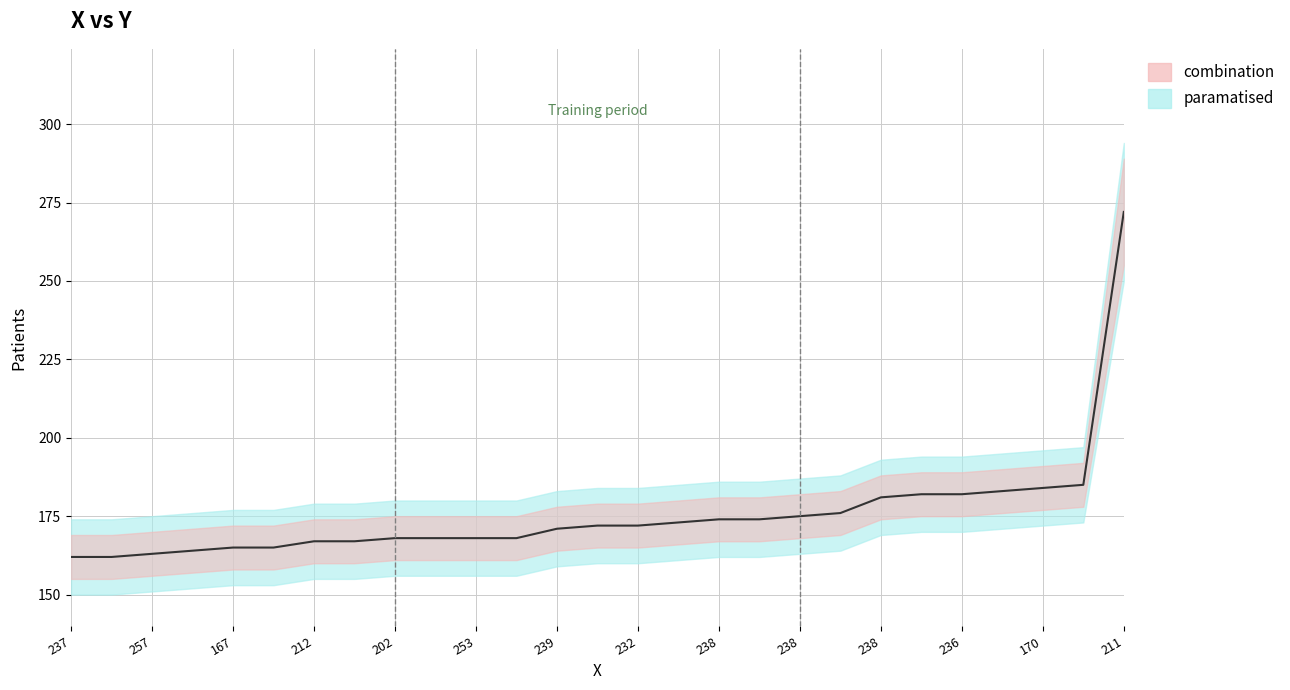

True or false: the data shows 70 at 212.

False